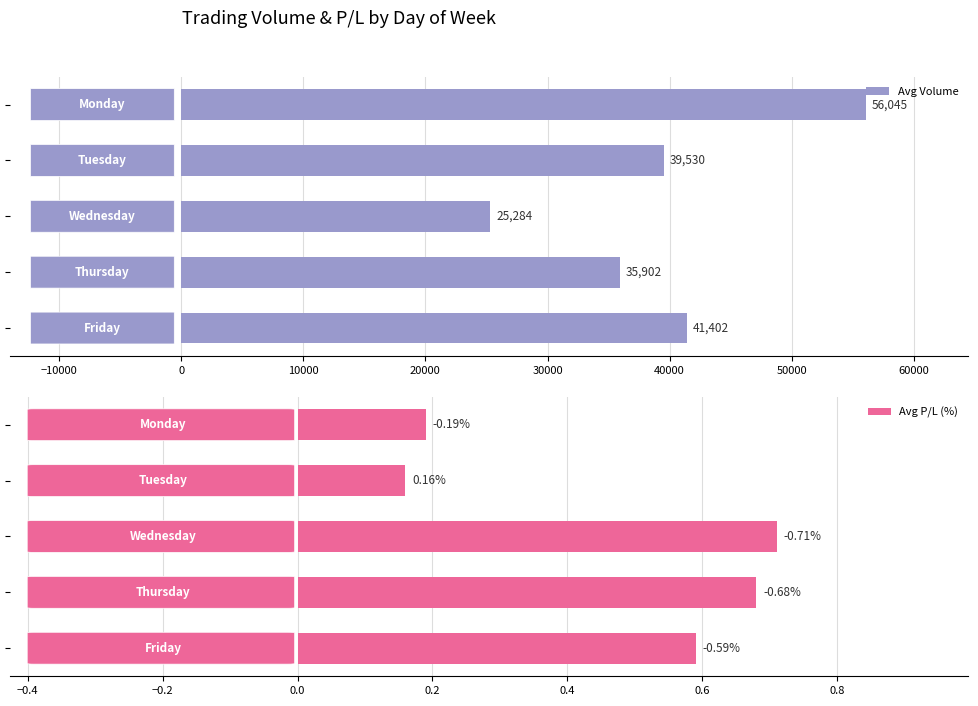

Which series has the widest spread of values?

Avg Volume